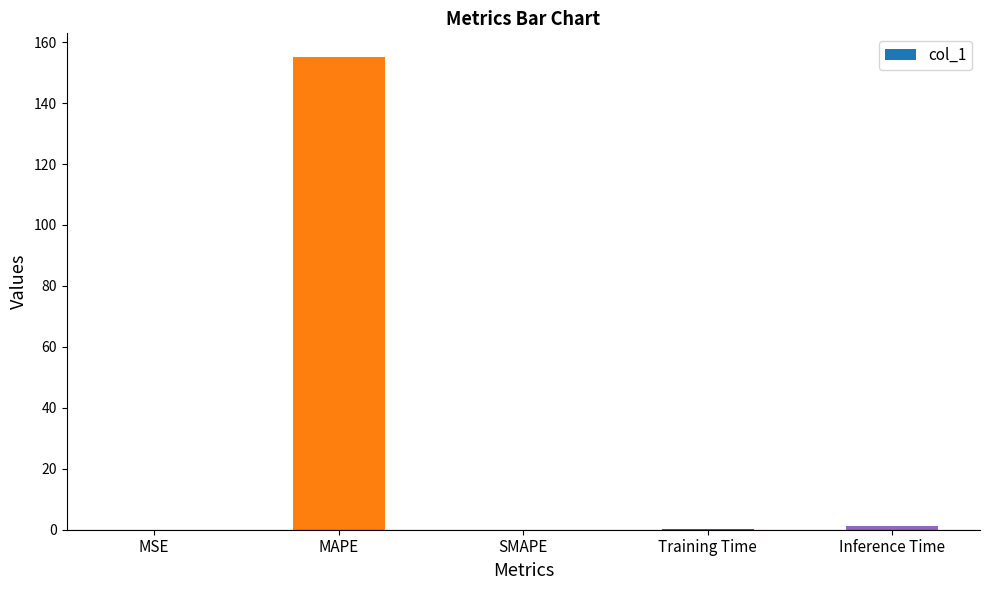

What is the change in value from MAPE to Inference Time?

-153.7